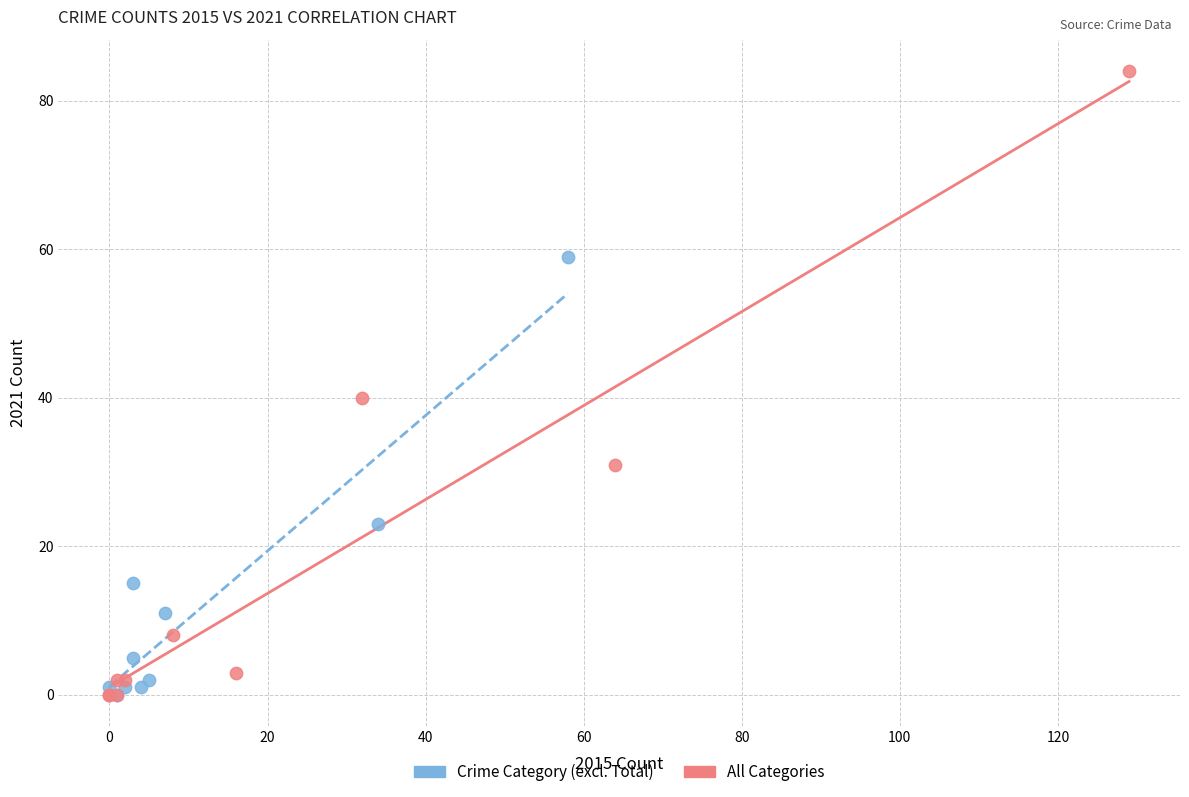

Which series has the largest Y range (max minus min)?

All Categories